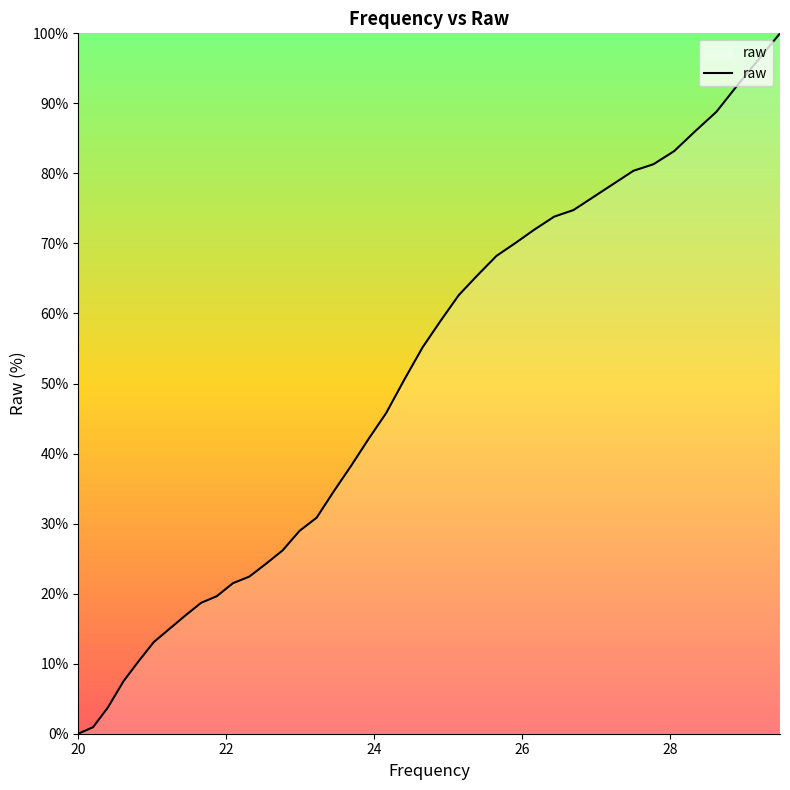

Reading left to right, transcribe all the data shown in this chart.

0.0	0.9	3.7	7.5	10.3	13.1	15.0	16.8	18.7	19.6	21.5	22.4	24.3	26.2	29.0	30.8	34.6	38.3	42.1	45.8	50.5	55.1	58.9	62.6	65.4	68.2	70.1	72.0	73.8	74.8	76.6	78.5	80.4	81.3	83.2	86.0	88.8	92.5	96.3	100.0